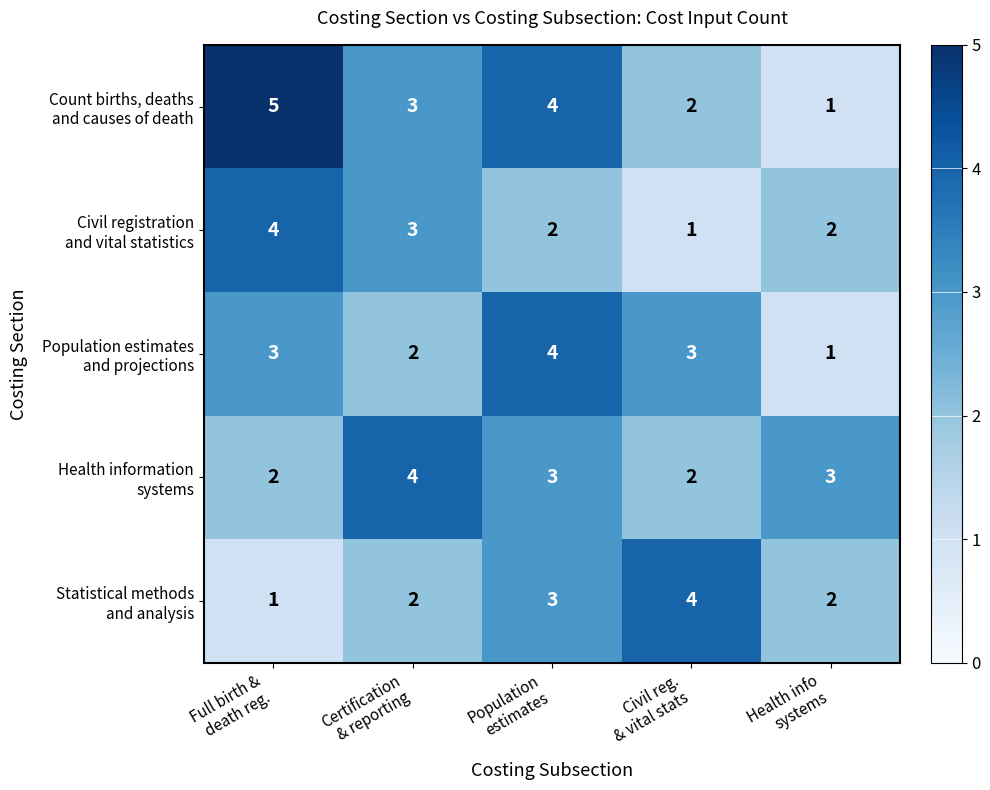

How many data points does each series have?

5